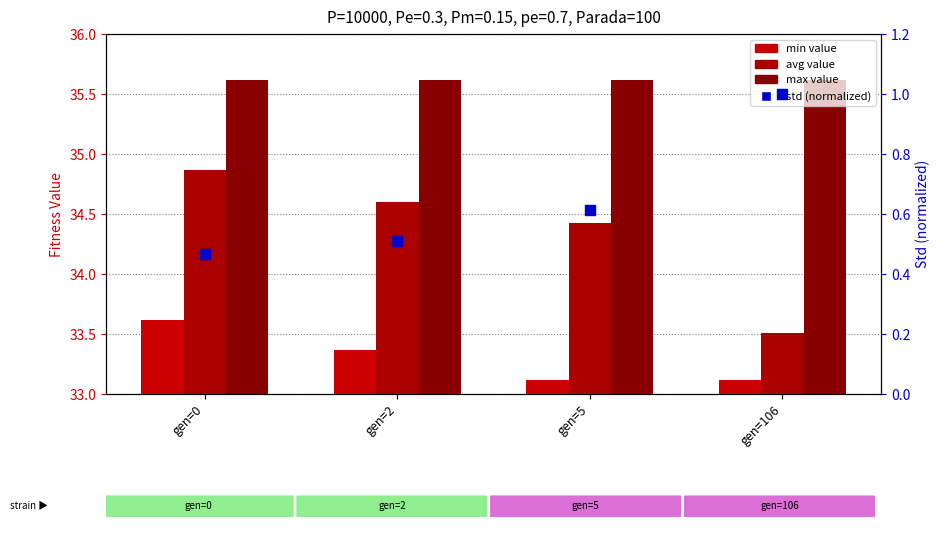

Which series reaches the maximum Y coordinate?

max